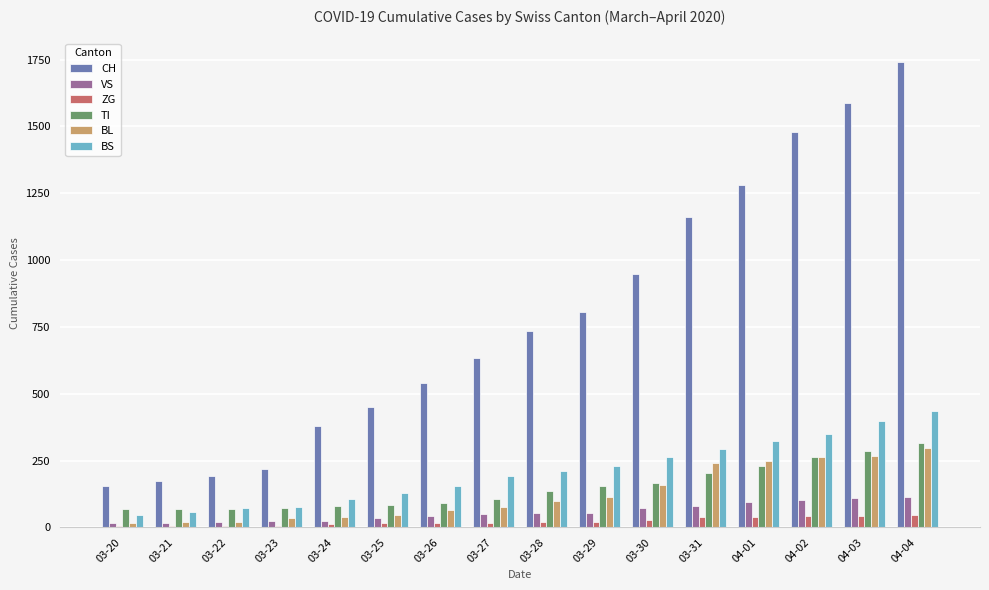

At which category is the sum across all series the highest?

04-04